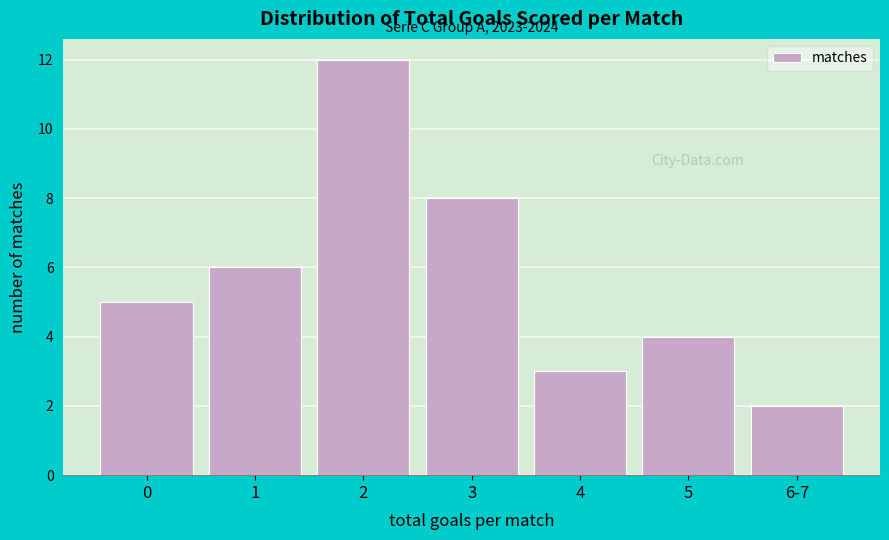

Reading right to left, list all the values displayed in this chart.

6-7=2	5=4	4=3	3=8	2=12	1=6	0=5